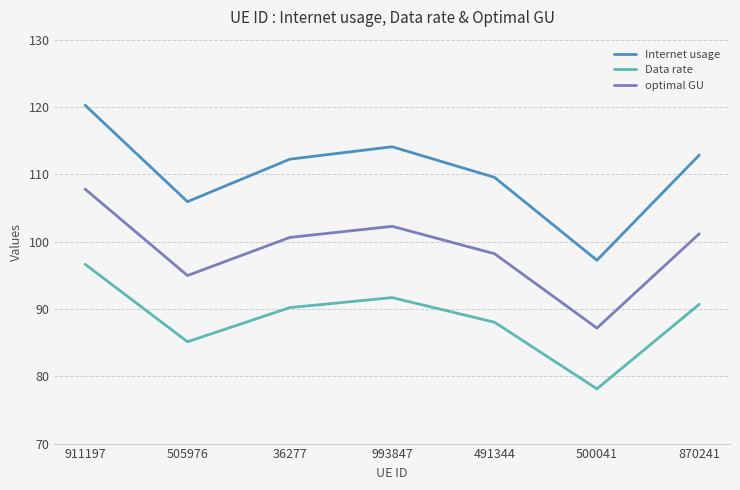

At which category is the sum across all series the highest?

911197